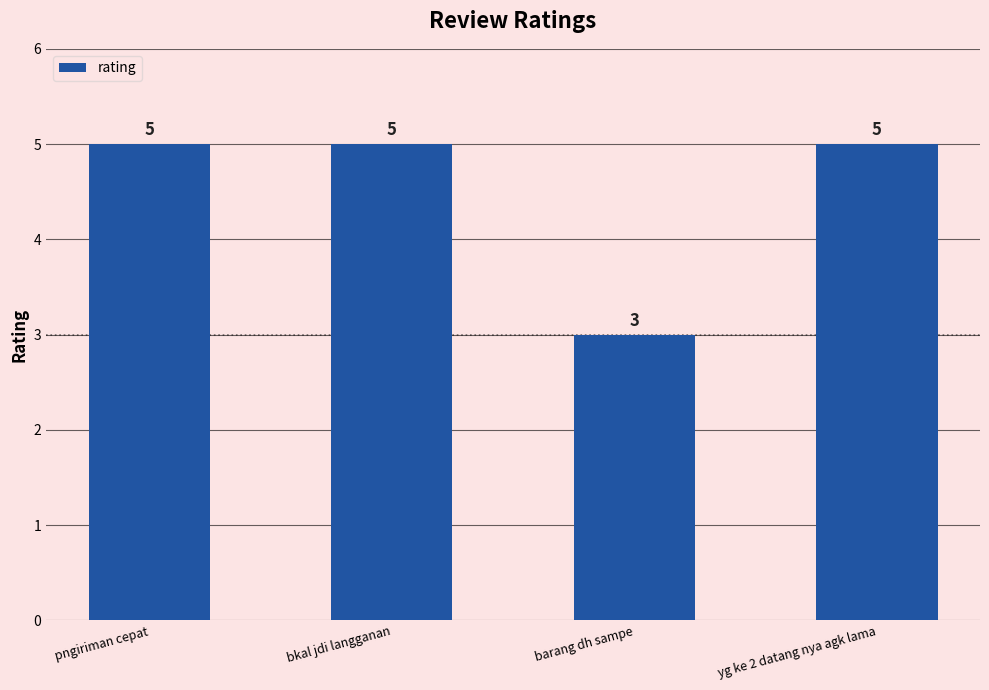

What is the sum of all values?

18